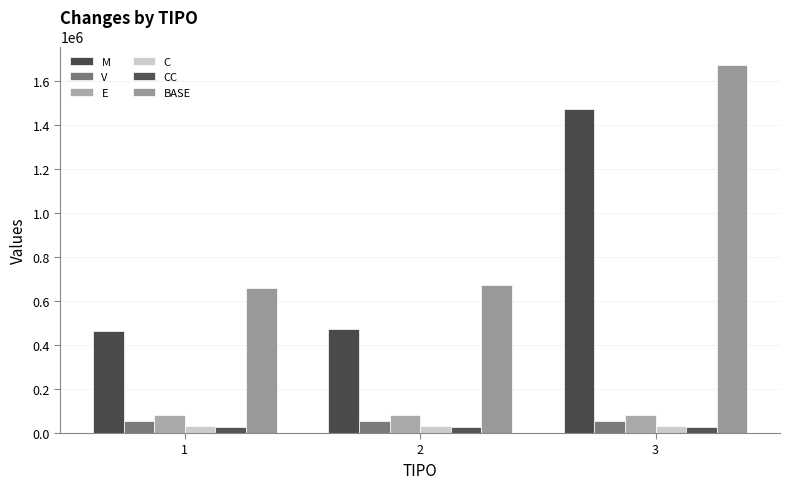

What is the difference between the highest and lowest values at 1?

631718.4